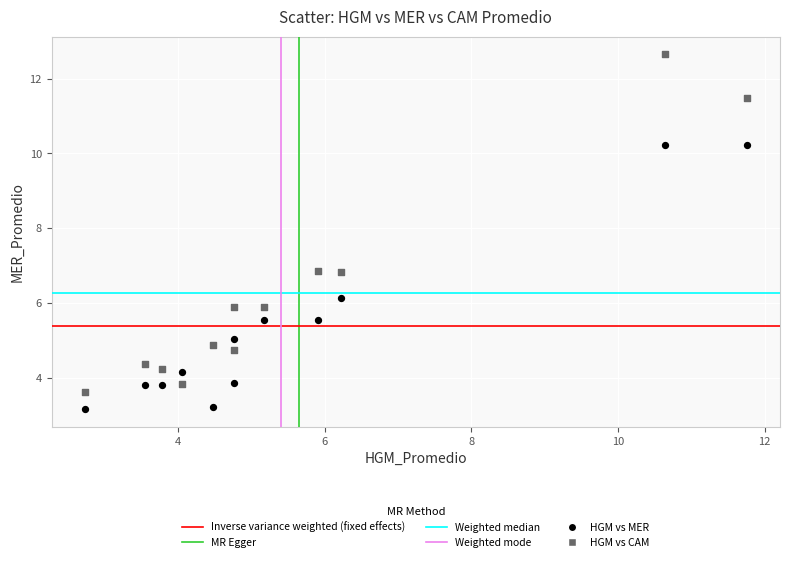

Which series has the widest spread of Y values?

HGM vs CAM